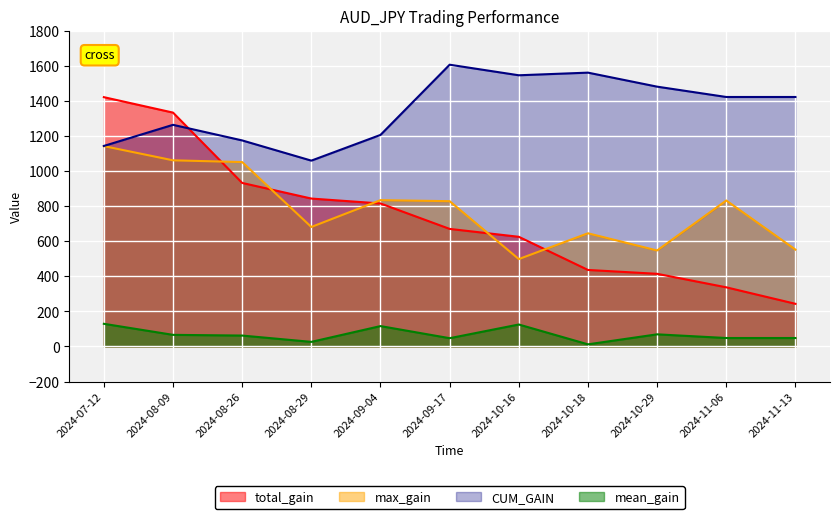

What position from the left is 2024-10-18?

8